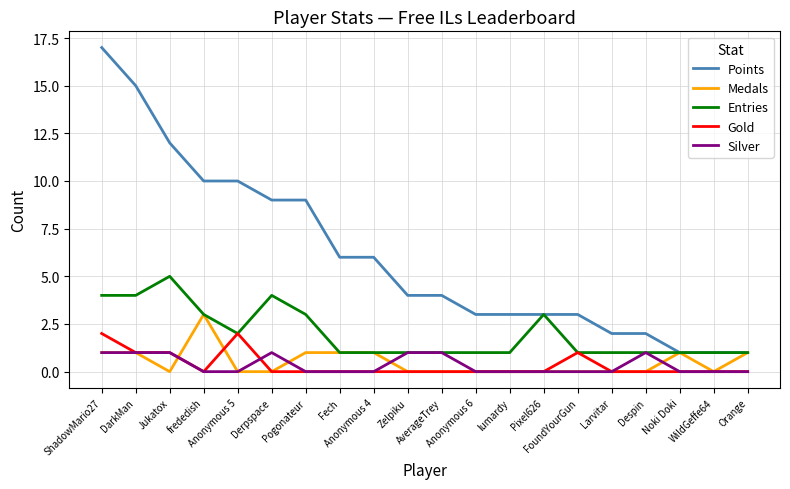

At which label does Points first exceed 4?

ShadowMario27